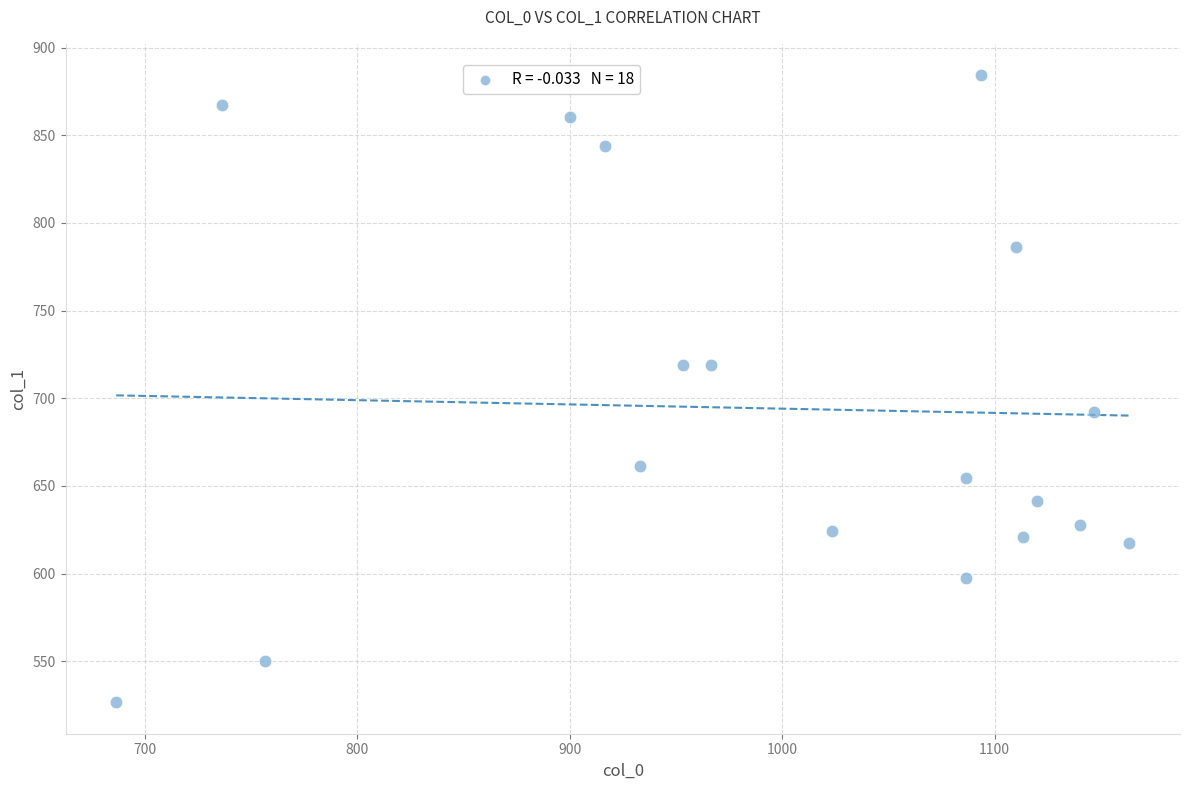

What is the range of X values (max minus min)?

476.7